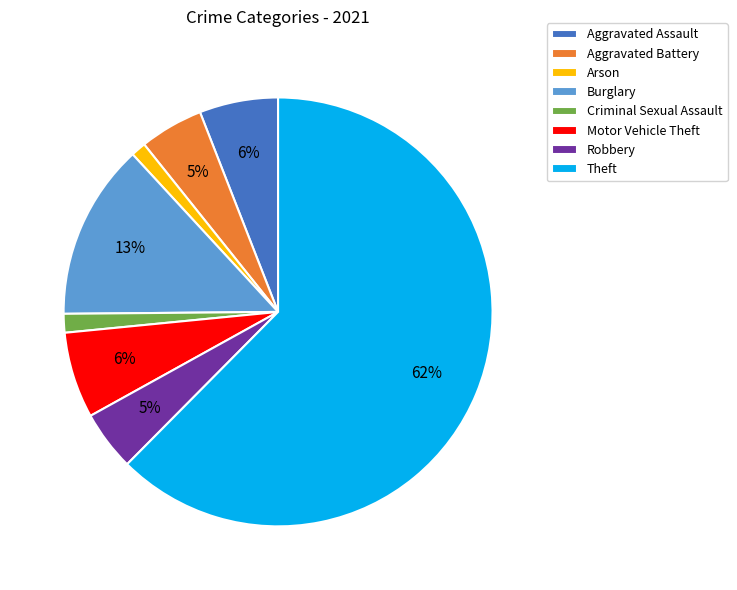

Which category has the biggest portion of the pie?

Theft